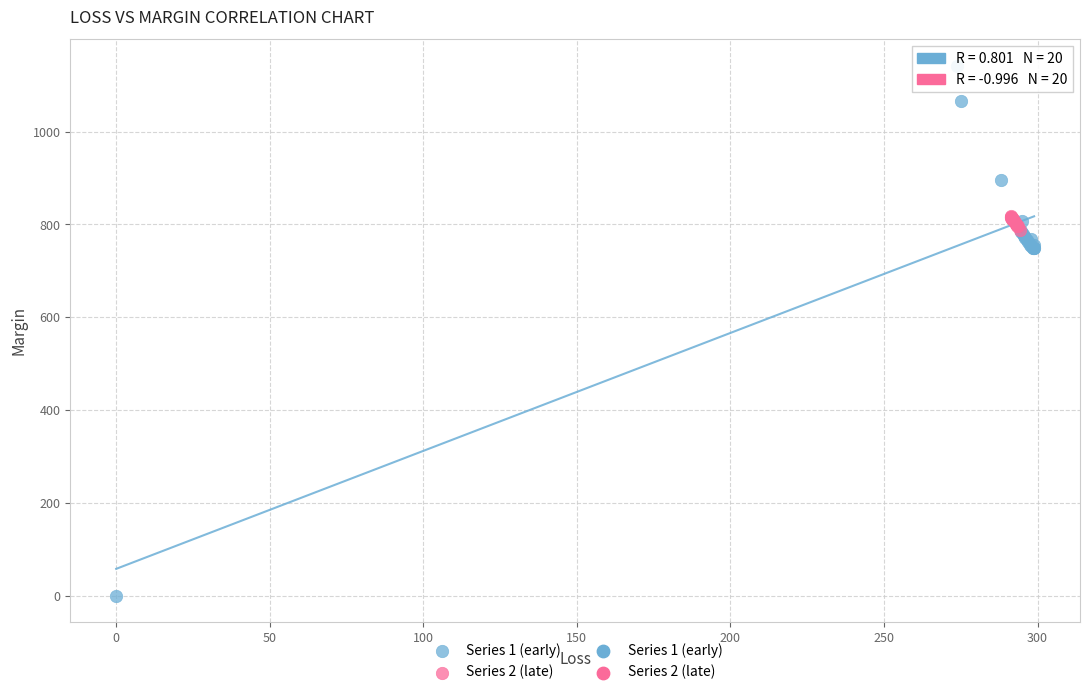

Which series reaches the minimum Y coordinate?

Series 1 (early)